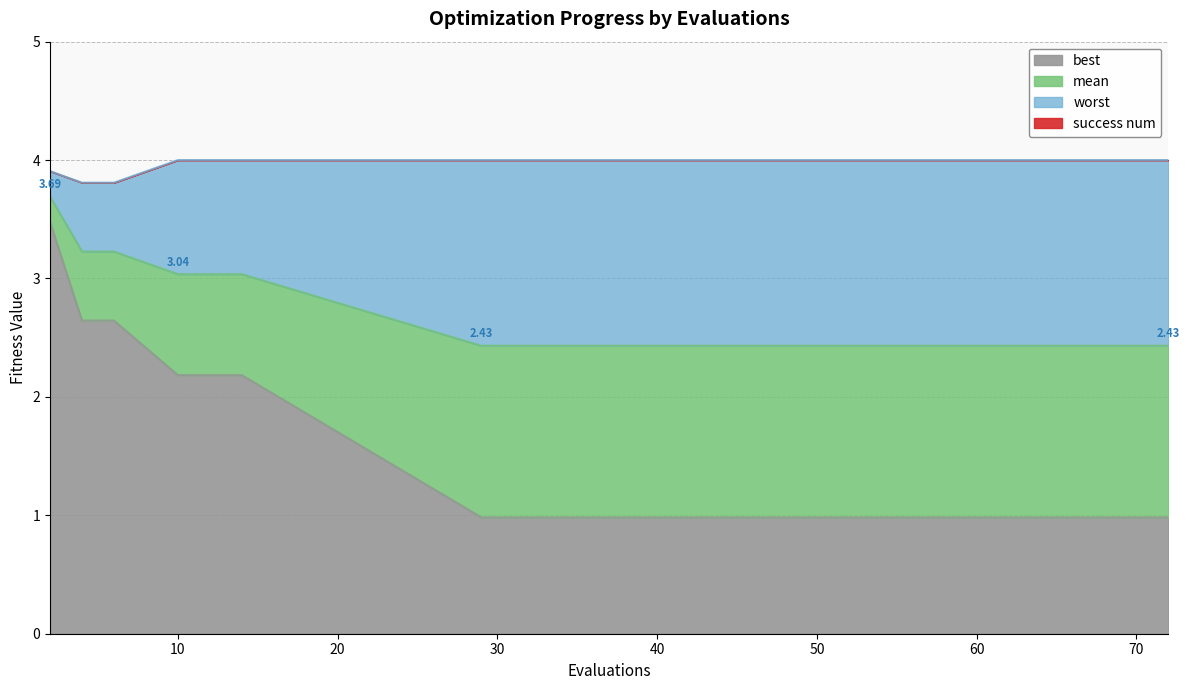

True or false: best and mean cross at least once.

False